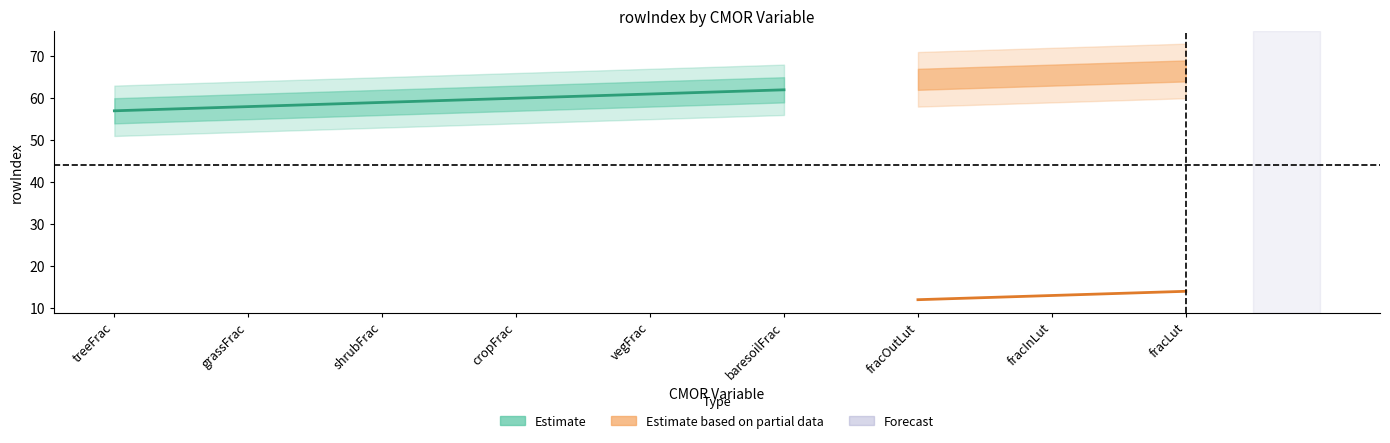

The value at vegFrac is 61. True or false?

True